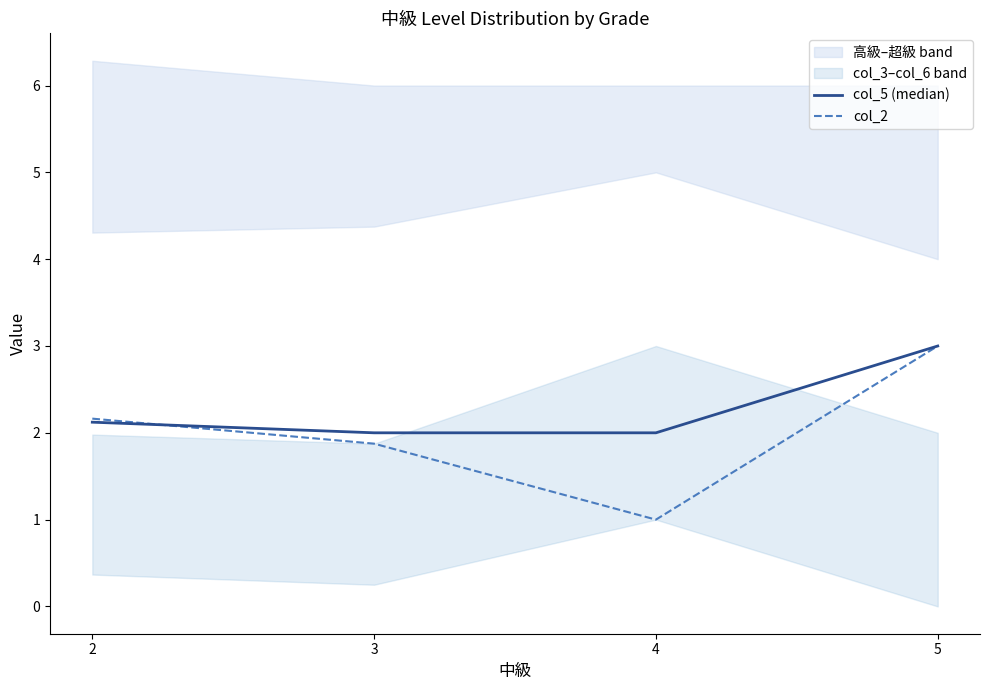

List the labels in order of col_2 value, largest first.

5, 2, 3, 4